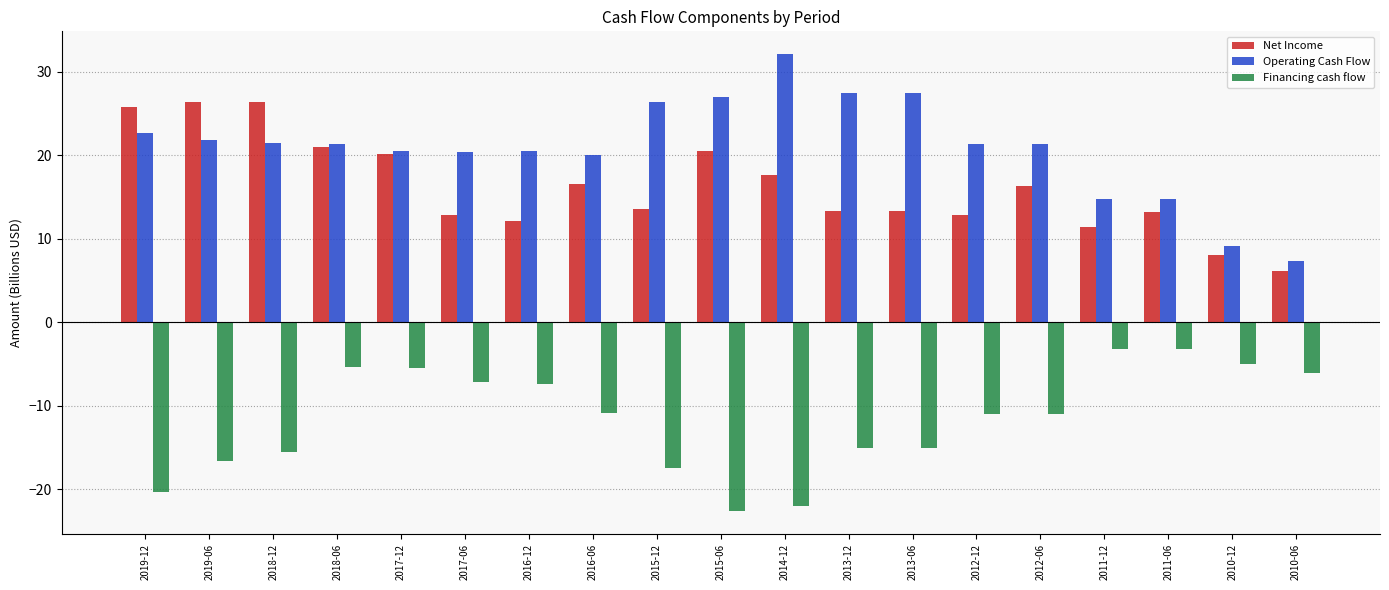

At how many categories does at least one series exceed 8?

18